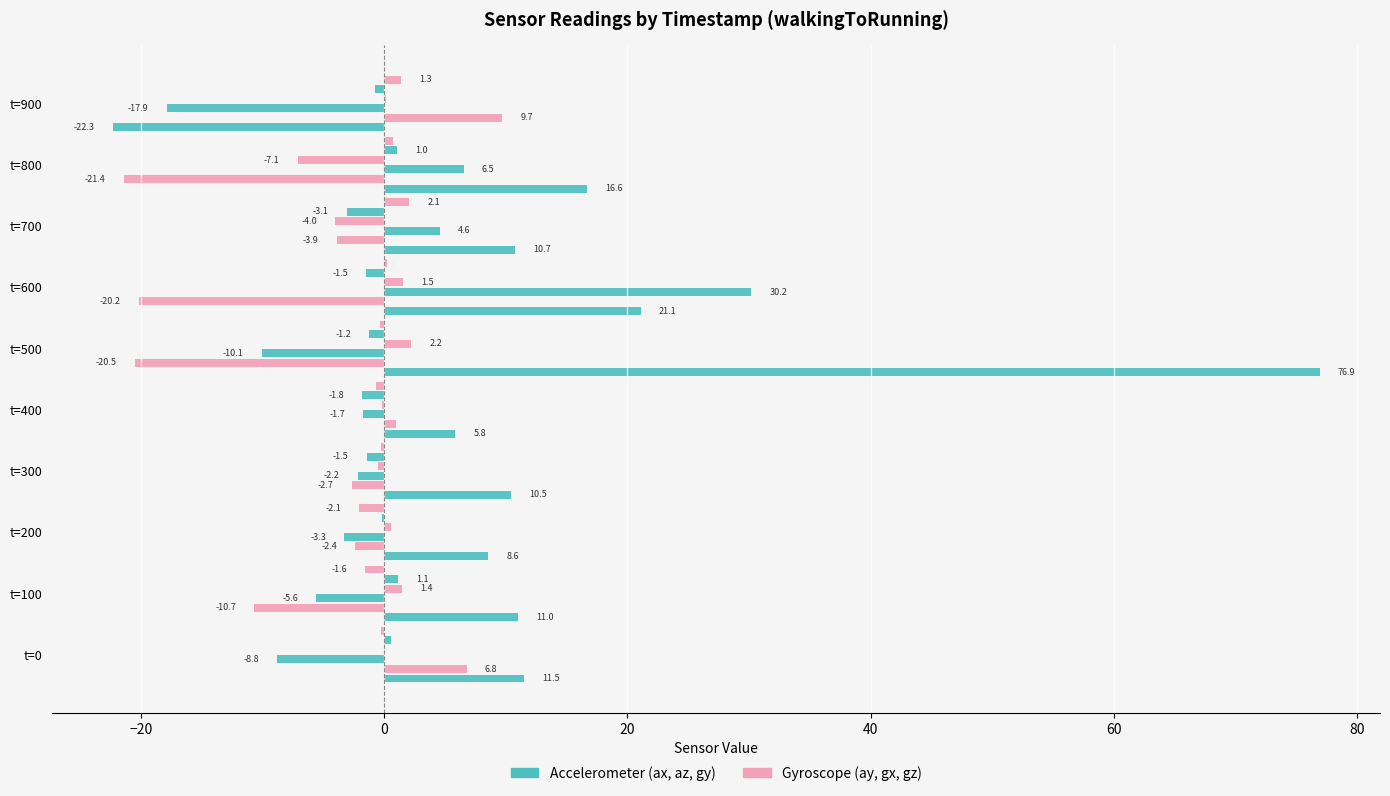

What value does the gy series have at t=800?

1.0